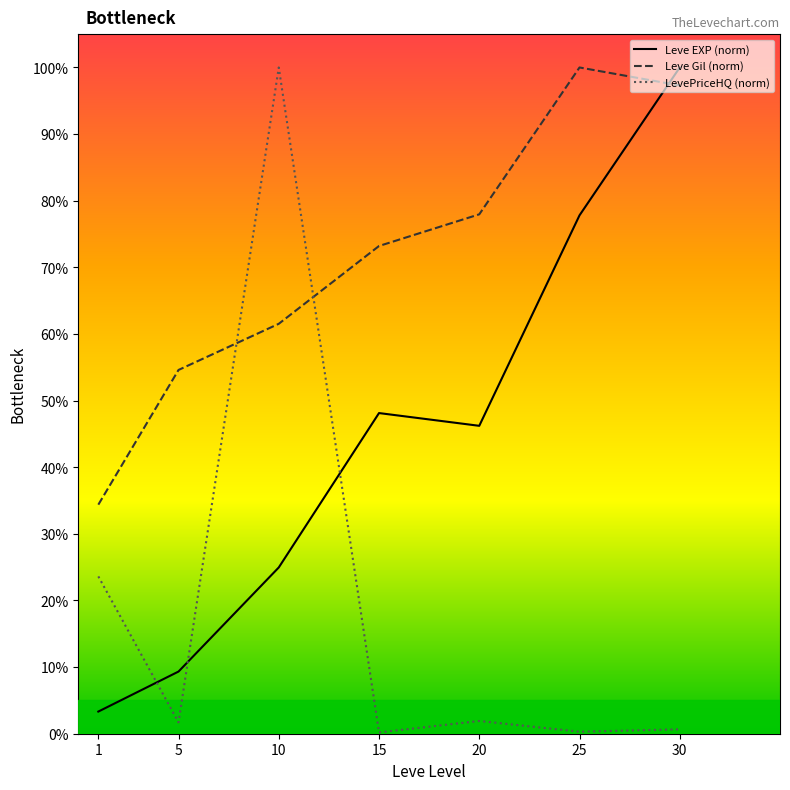

Is this an area chart (filled region under the line)?

No